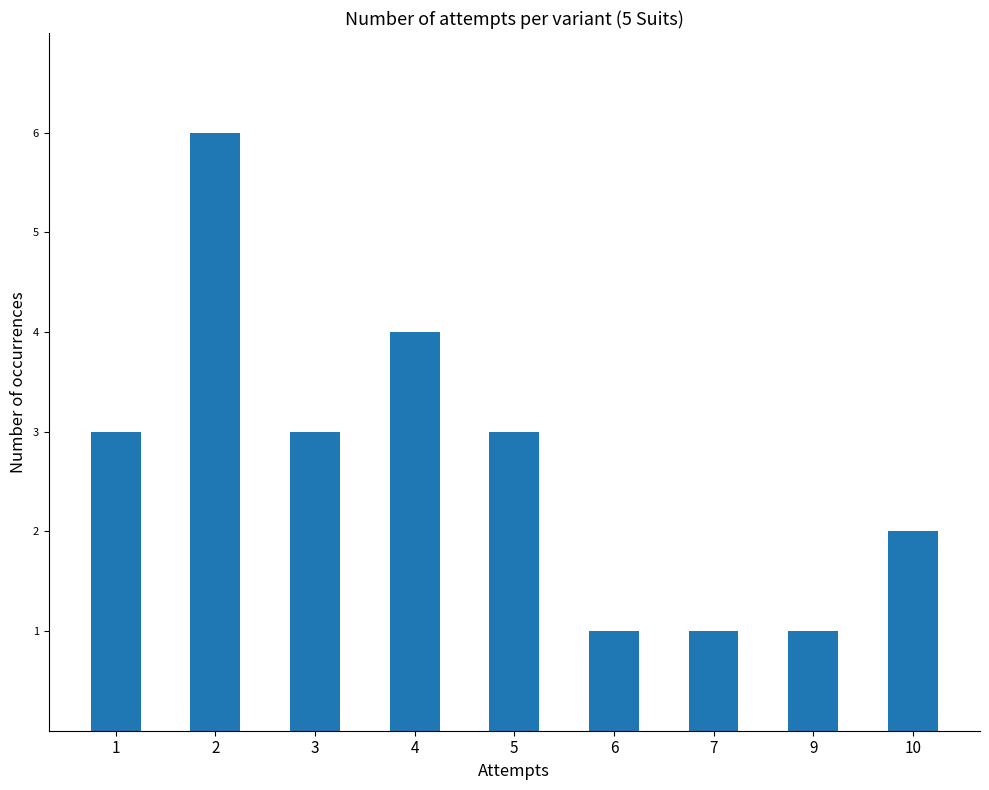

Reading left to right, what are all the values shown in this chart?

1=3	2=6	3=3	4=4	5=3	6=1	7=1	9=1	10=2